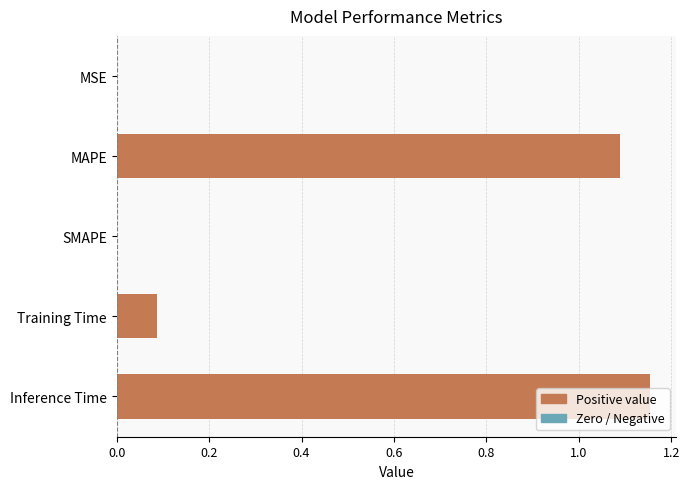

The value at SMAPE is 0.0. True or false?

True